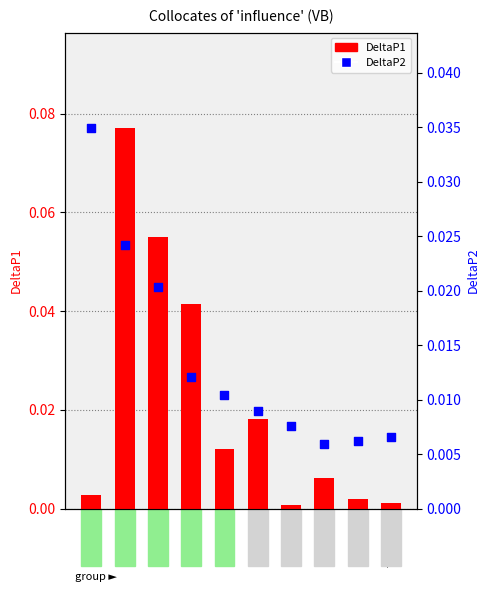

What are all the series names shown in the legend?

DeltaP1, DeltaP2